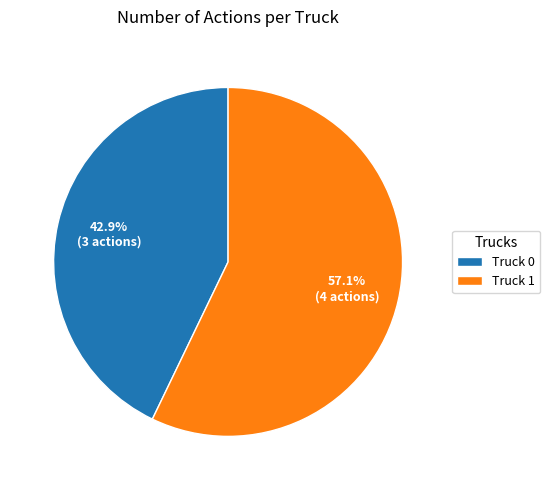

To the nearest percent, what is the combined percentage of Truck 0 and Truck 1?

100%